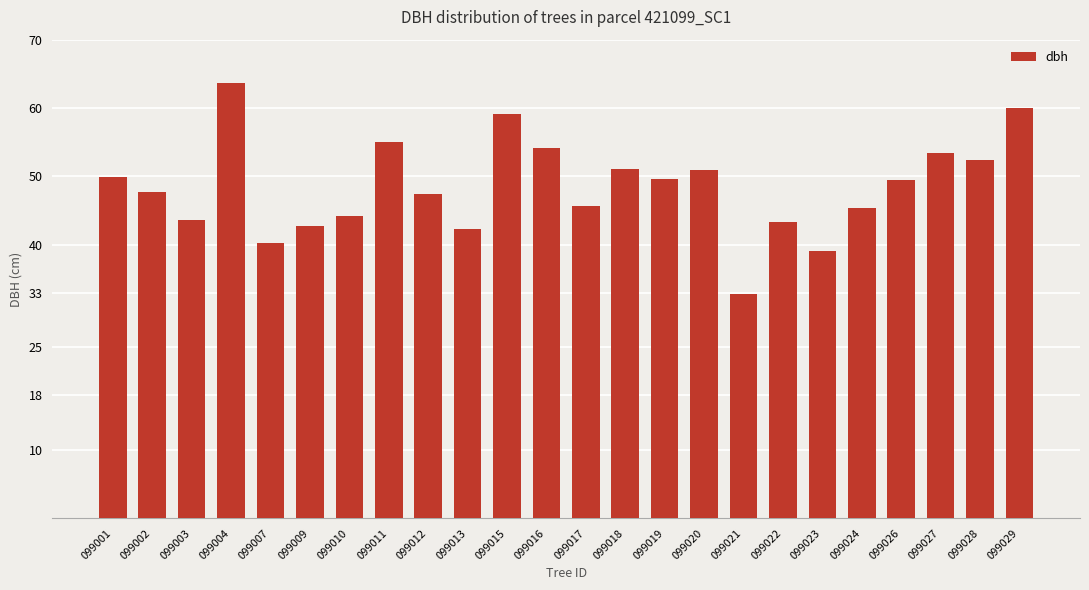

Does the chart contain stacked bars?

No